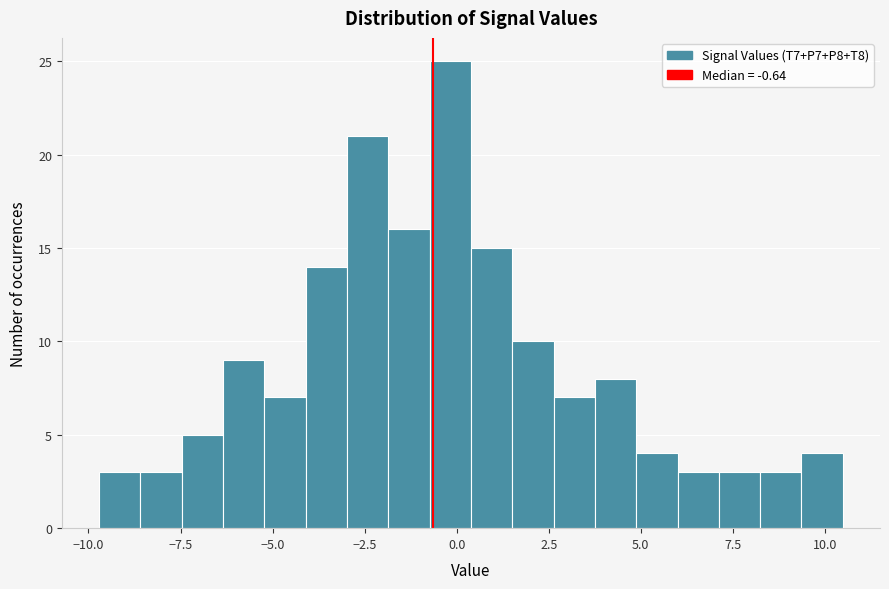

Around what value on the x-axis is the tallest bar? Give the approximate position of its centre, as read against the axis.

0.0